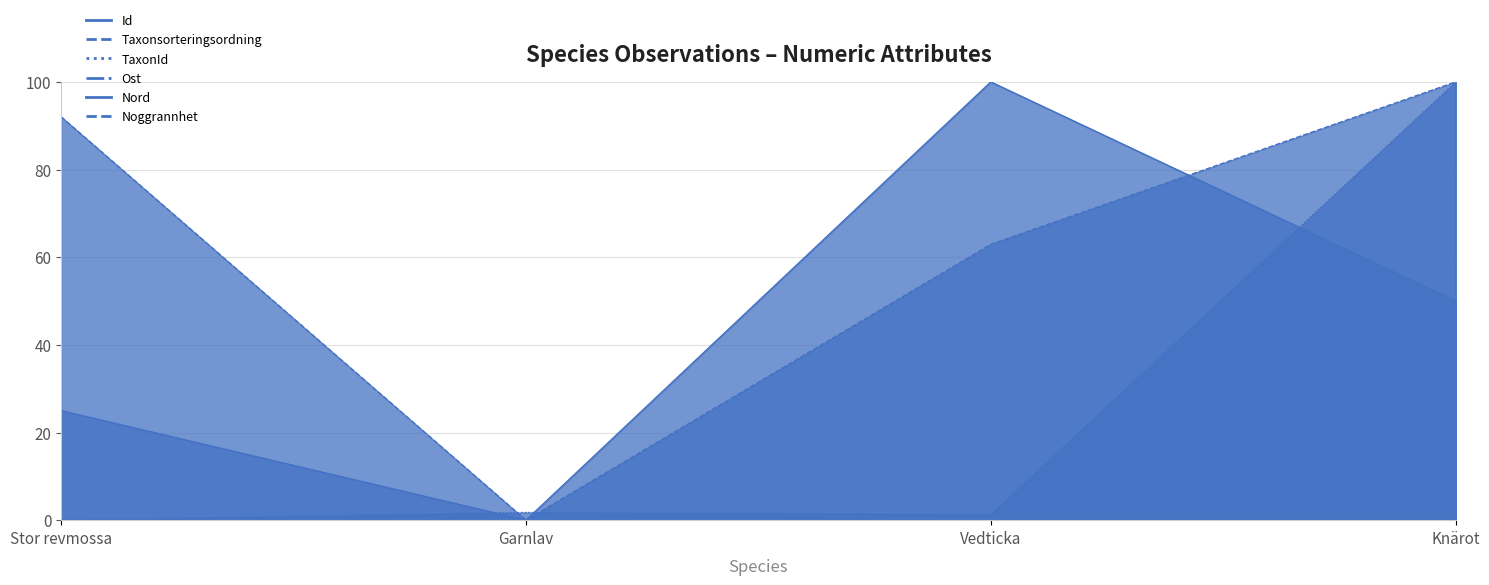

What is the label of the 1st point from the left?

Stor revmossa